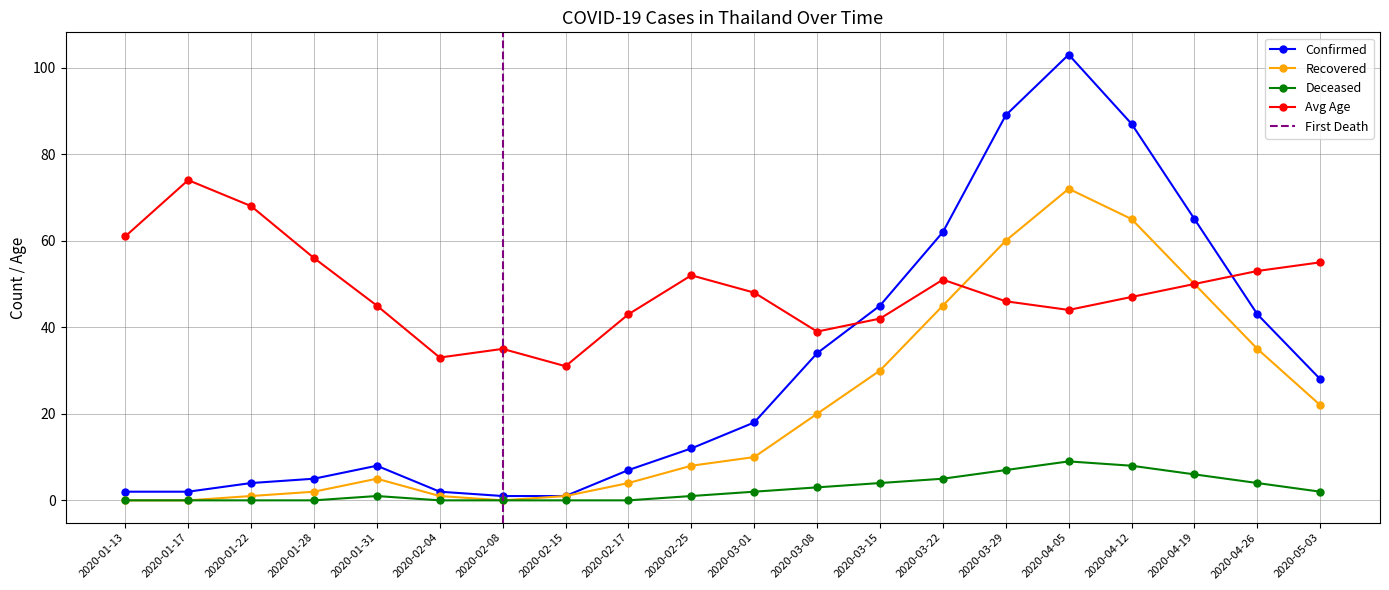

Which series has the largest range (max minus min)?

confirmed_count